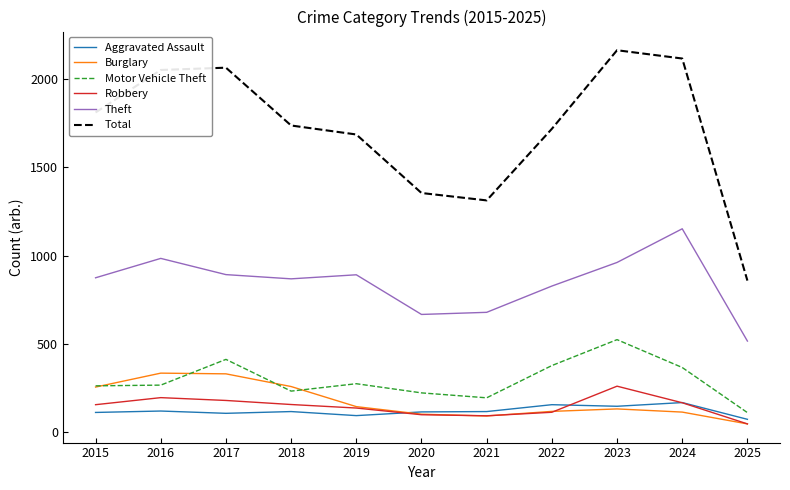

What are all the series names shown in the legend?

Aggravated Assault, Burglary, Motor Vehicle Theft, Robbery, Theft, Total